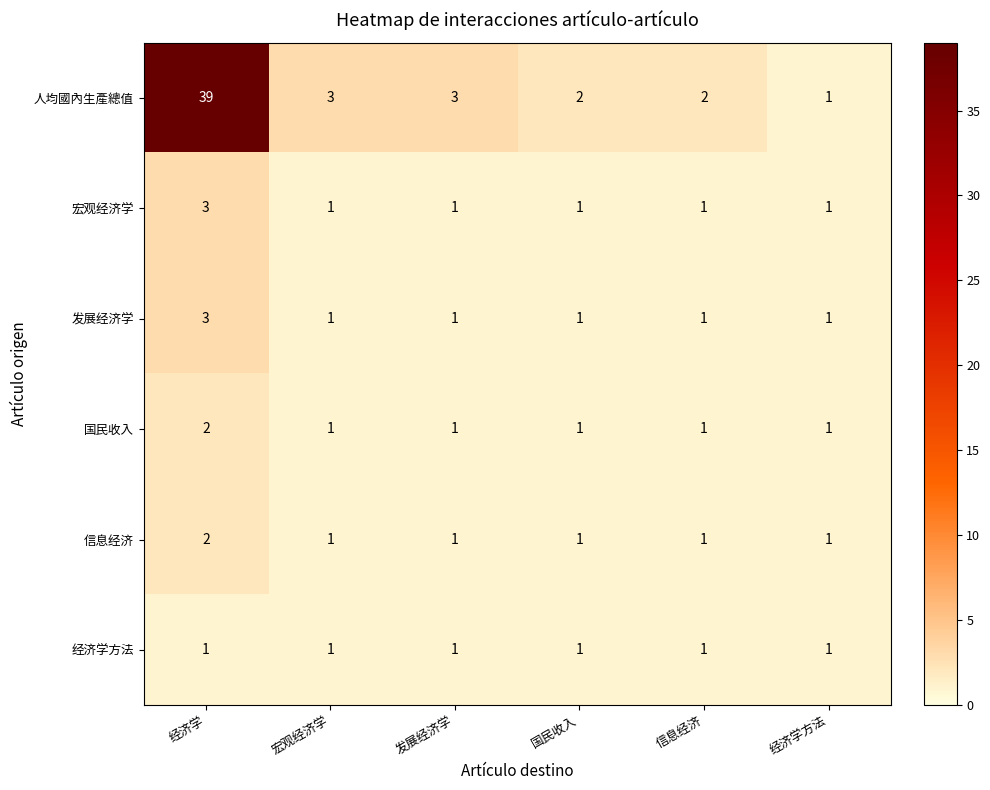

At which label does 人均國內生產總值 first exceed 3?

经济学